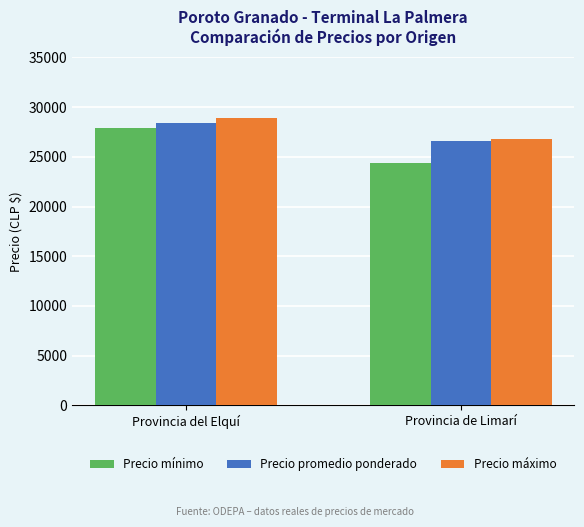

What is the sum of the Precio mínimo values at Provincia de Limarí and Provincia del Elquí?

52183